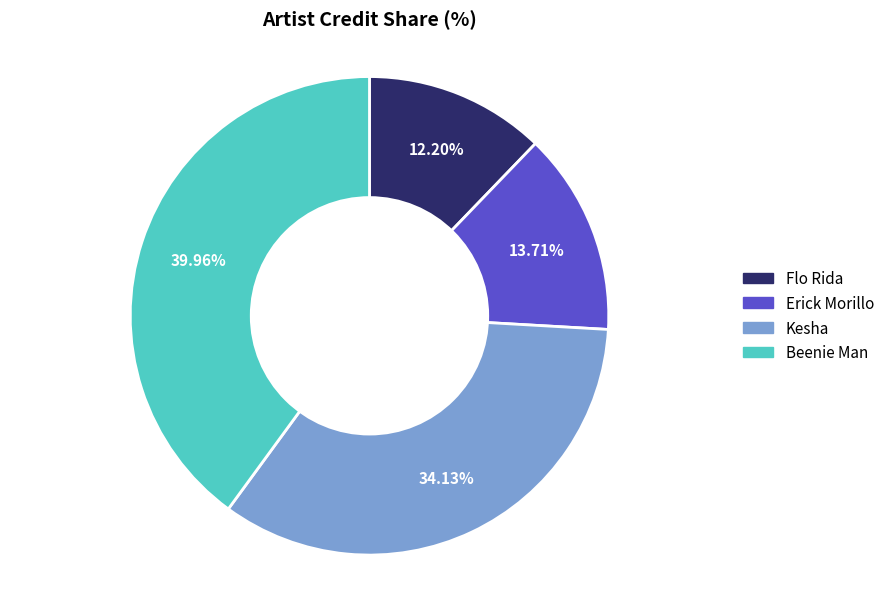

How many slices are in this pie chart?

4